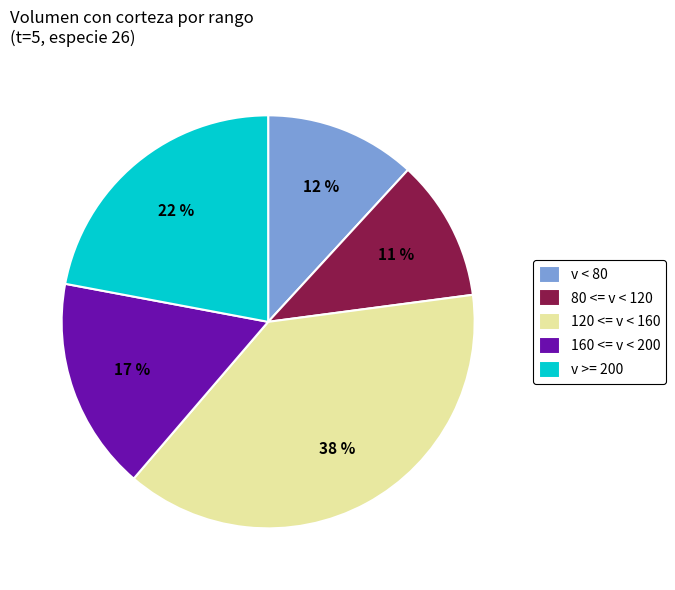

True or false: v >= 200 accounts for 22% of the total.

True